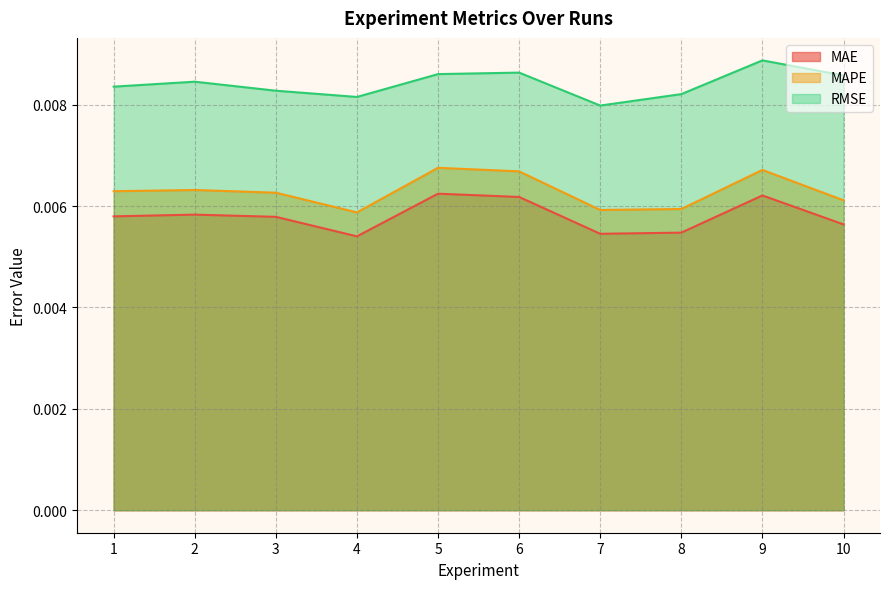

Is it true that MAPE equals 0.0 at 1?

True